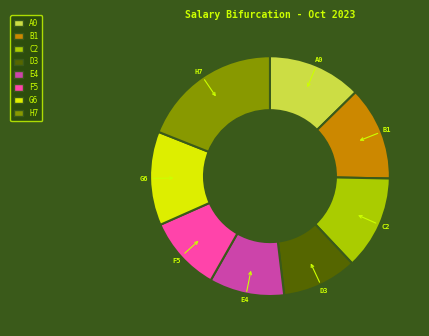

Is there any slice that represents more than half of the pie?

No